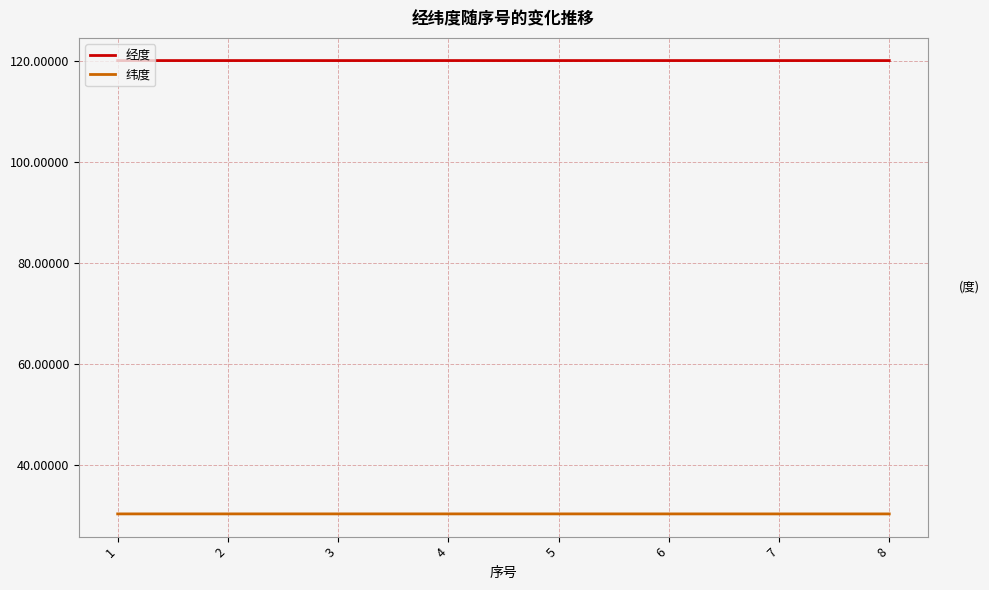

Is the value of 纬度 at 7 greater than the value of 经度 at 7?

No